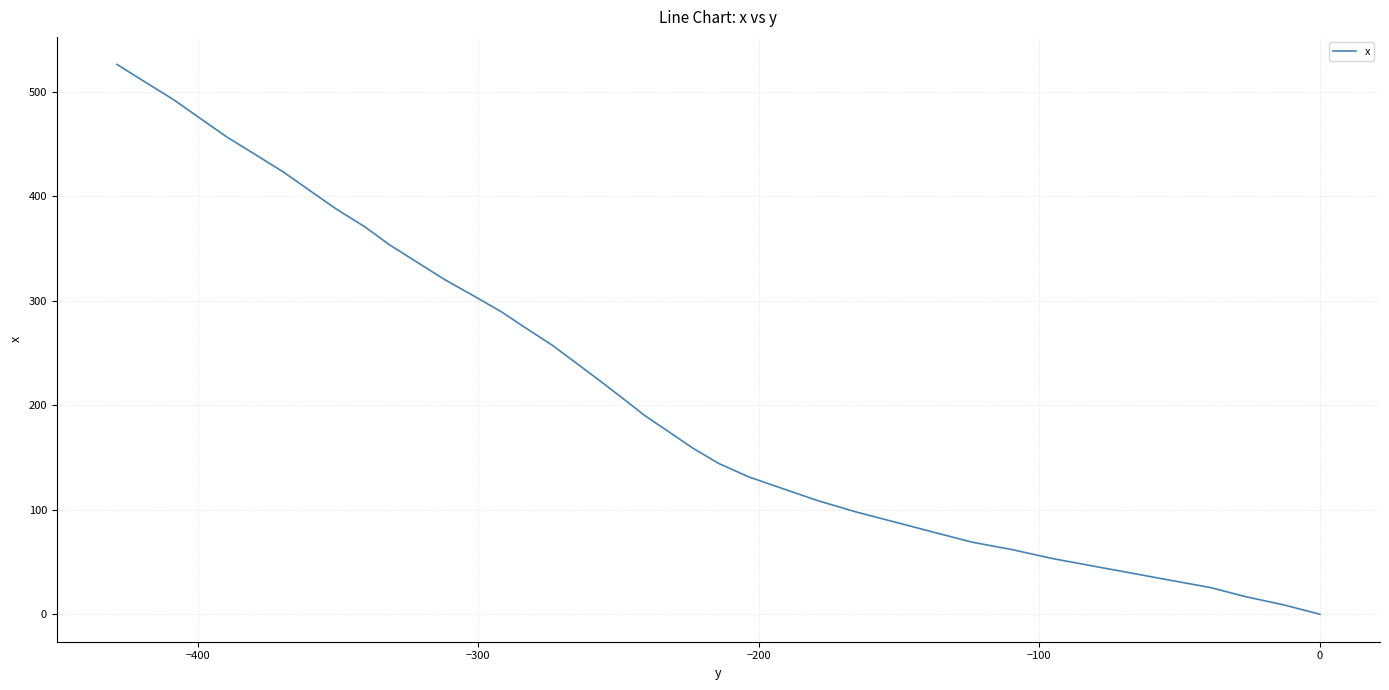

Is it true that the value at 27 is 97.5?

False